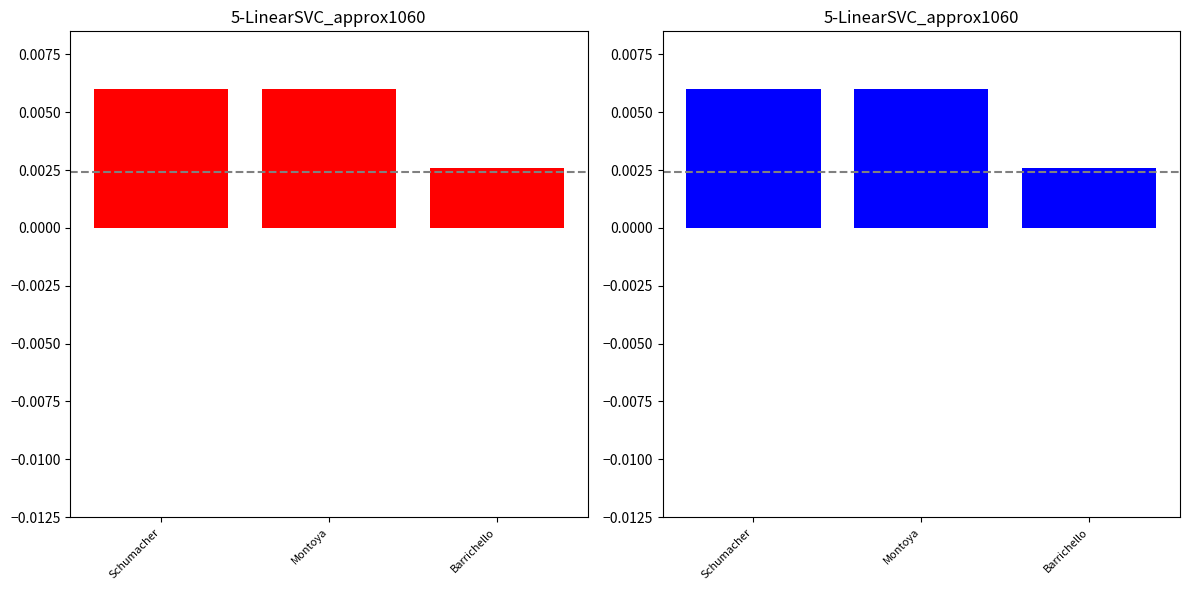

How many groups of bars are there?

3